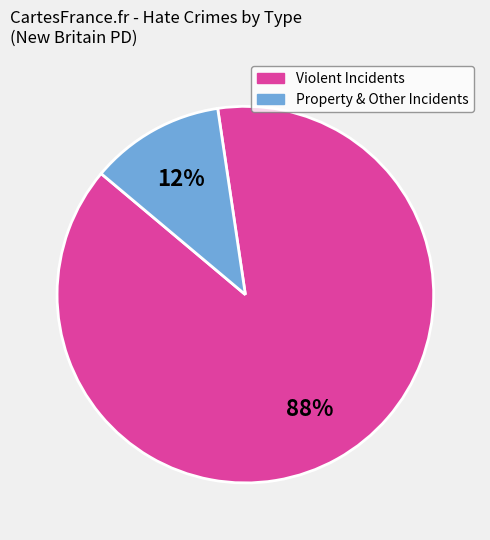

Is there a majority slice in this chart?

Yes